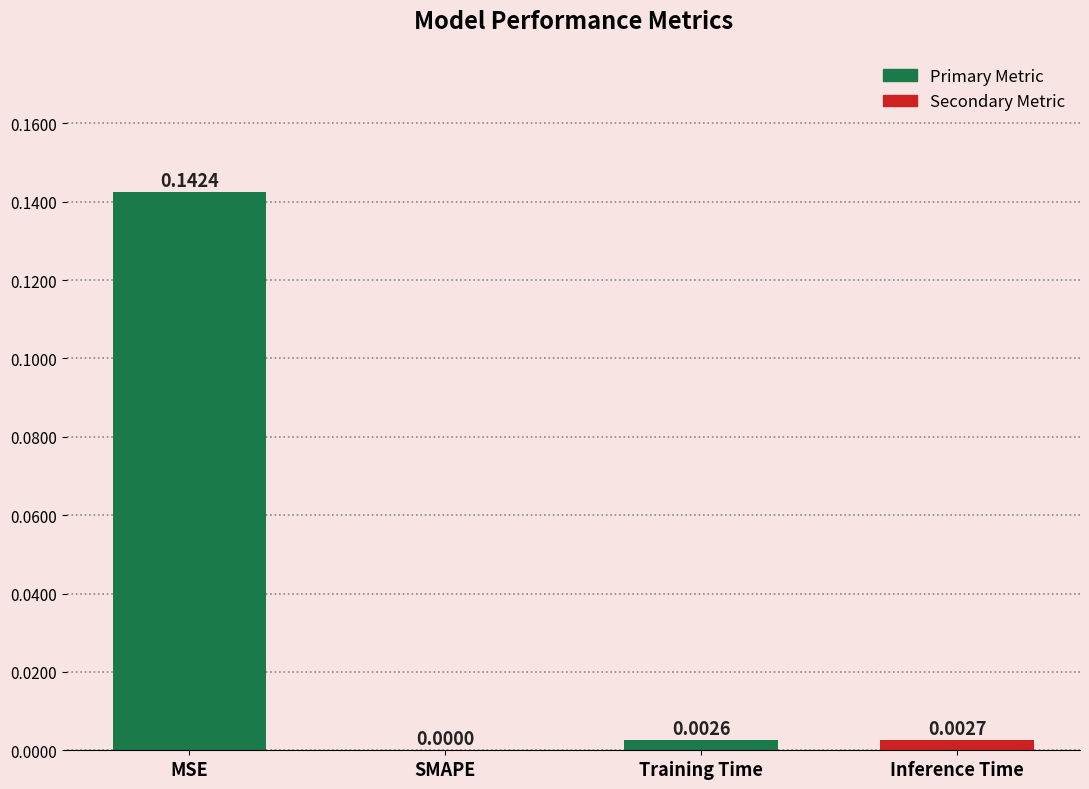

At which label is the value closest to 0?

SMAPE